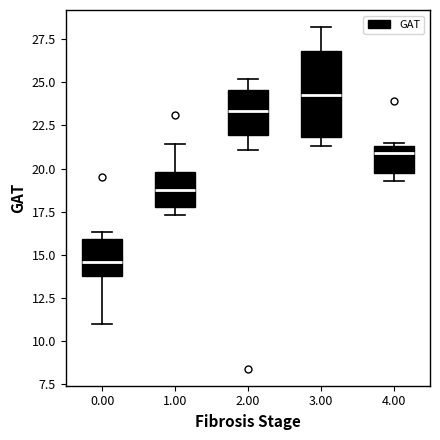

Reading left to right, transcribe this box plot: for each box, give where its median line is, the range the box spans, and where its two whiskers end, as read against the y-axis. The values are not printed on the chart, so give them approximately, as read against the axis.

0.00: median 14.5, box 14.0 to 16.0, whiskers 11.0 to 16.5
1.00: median 19.0, box 18.0 to 20.0, whiskers 17.5 to 21.5
2.00: median 23.5, box 22.0 to 24.5, whiskers 21.0 to 25.0
3.00: median 24.5, box 22.0 to 27.0, whiskers 21.5 to 28.0
4.00: median 21.0, box 20.0 to 21.5, whiskers 19.5 to 21.5 (just above the box's upper edge)